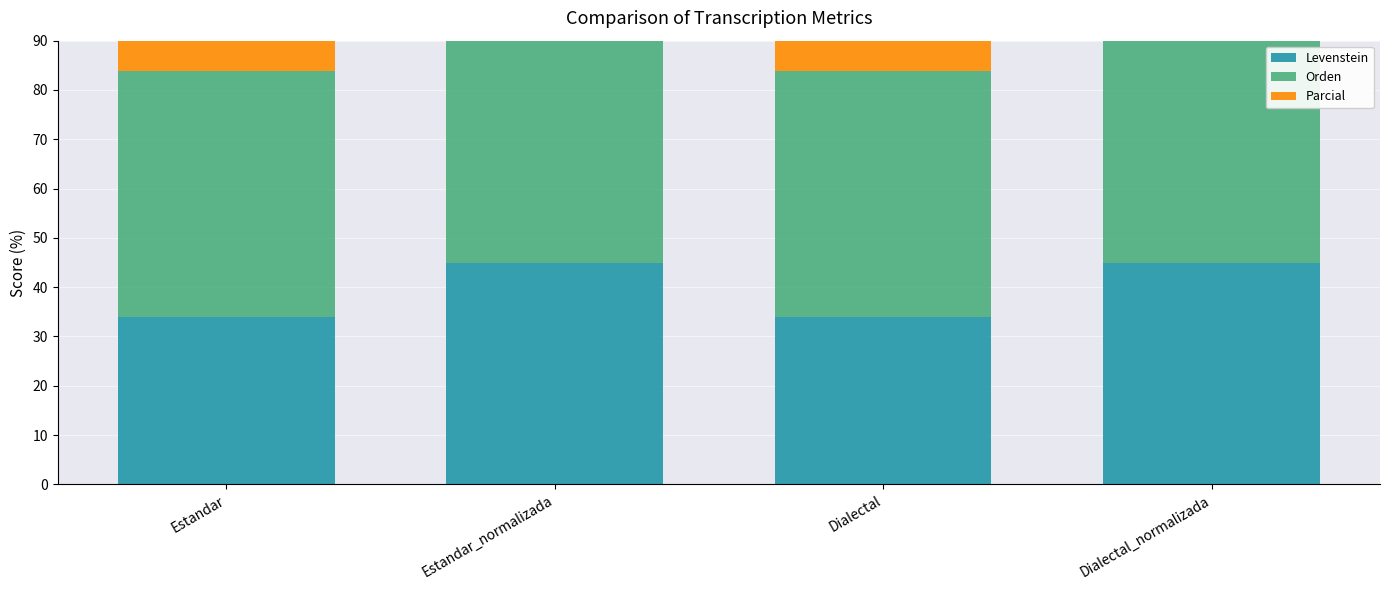

What position from the left is Estandar_normalizada?

2